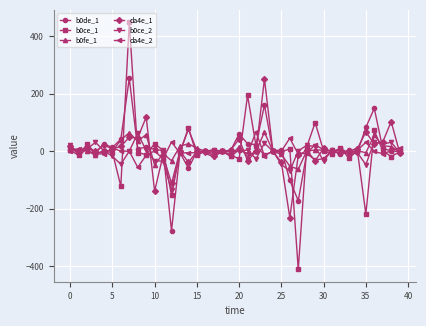

True or false: da4e_1 has more than 1 interior local peaks.

True